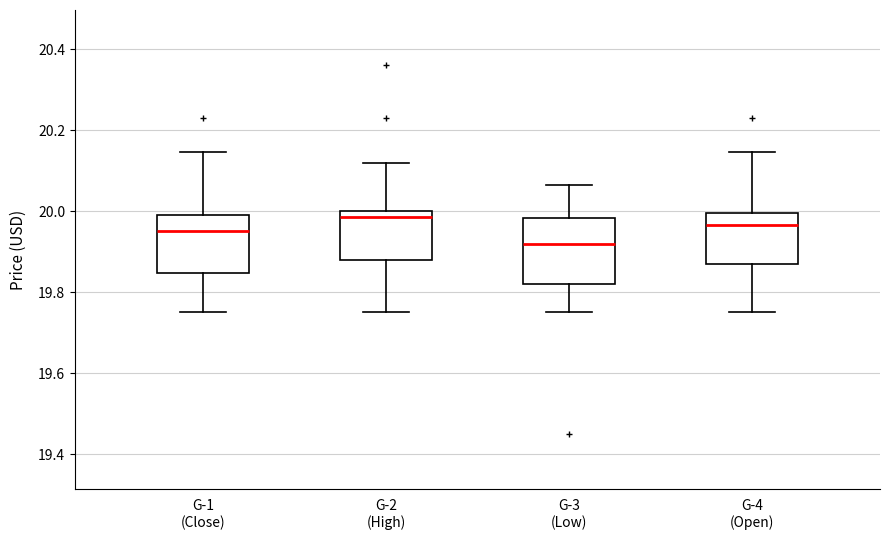

Reading left to right, read every box against the y-axis: the position of its median line, the range the box covers, and the ends of its whiskers. The values are not printed on the chart, so give them approximately, as read against the axis.

G-1 (Close): median 19.94, box 19.84 to 19.98, whiskers 19.76 to 20.14
G-2 (High): median 19.98, box 19.88 to 20.00, whiskers 19.76 to 20.12
G-3 (Low): median 19.92, box 19.82 to 19.98, whiskers 19.76 to 20.06
G-4 (Open): median 19.96, box 19.88 to 20.00, whiskers 19.76 to 20.14